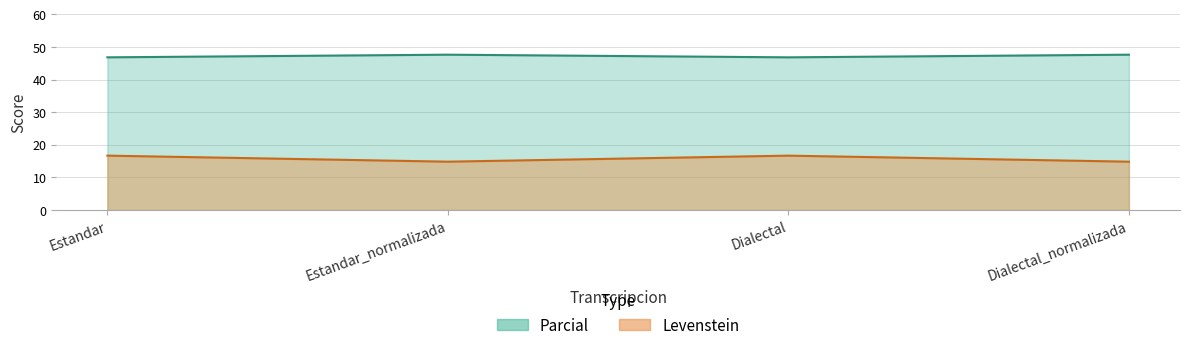

True or false: Parcial has a value of 27.9 at Estandar.

False